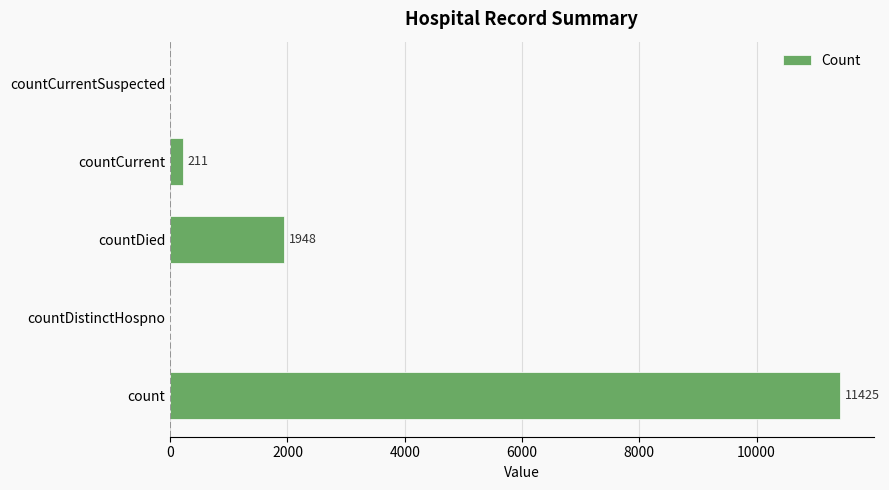

Reading bottom to top, transcribe all the data shown in this chart.

count=11425	countDistinctHospno=0	countDied=1948	countCurrent=211	countCurrentSuspected=0